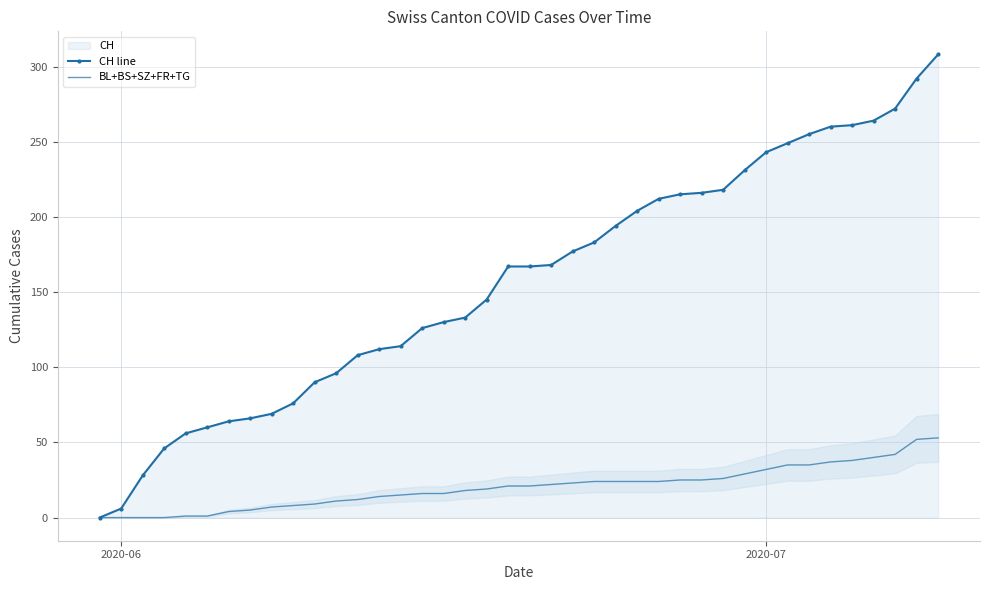

What is the maximum value for CH line?

308